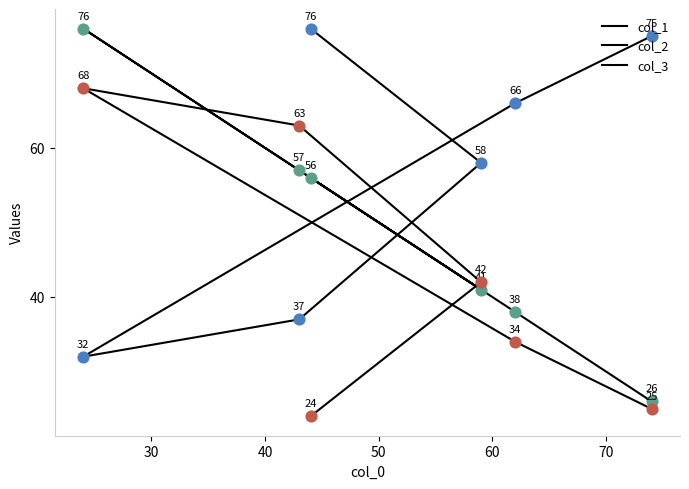

Which series has the widest spread of Y values?

col_1